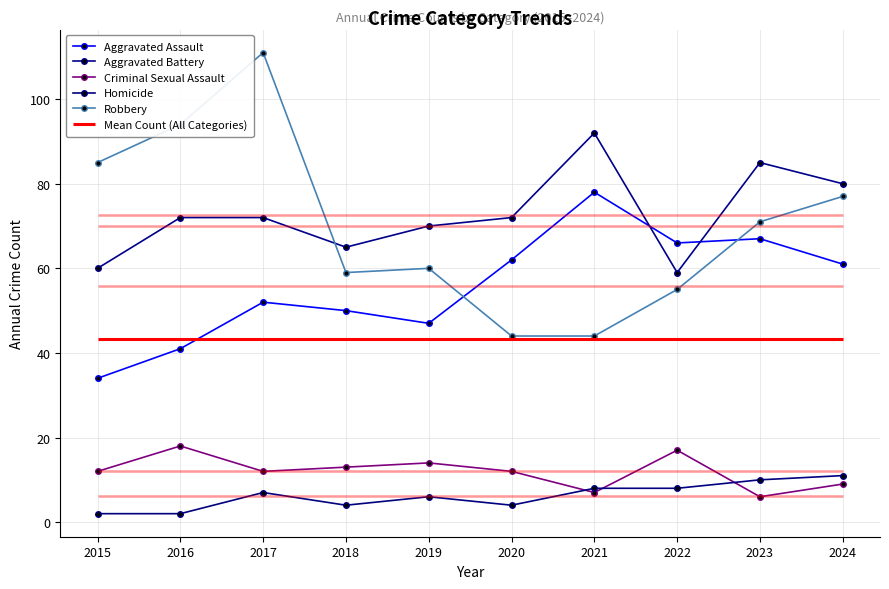

What are all the series names shown in the legend?

Aggravated Assault, Aggravated Battery, Criminal Sexual Assault, Homicide, Robbery